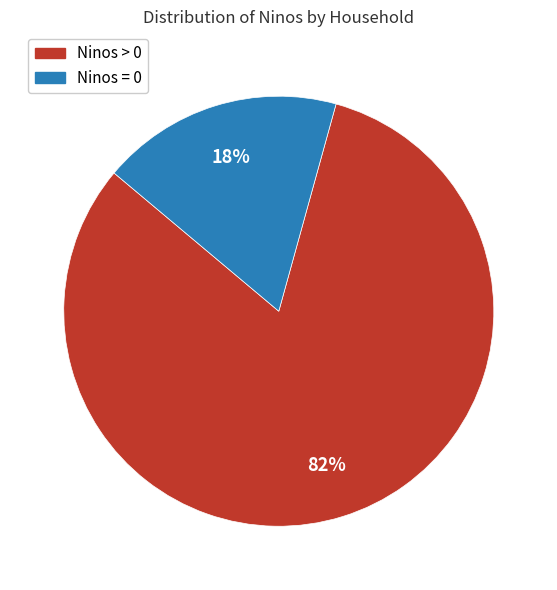

To the nearest percent, what is the difference between the largest and smallest slice percentages?

64%